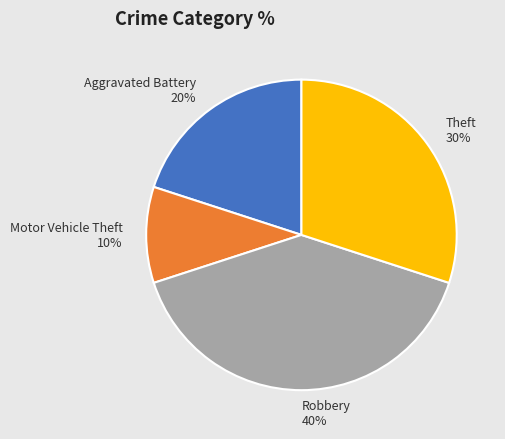

Do Robbery and Theft together represent more than half of the pie?

Yes